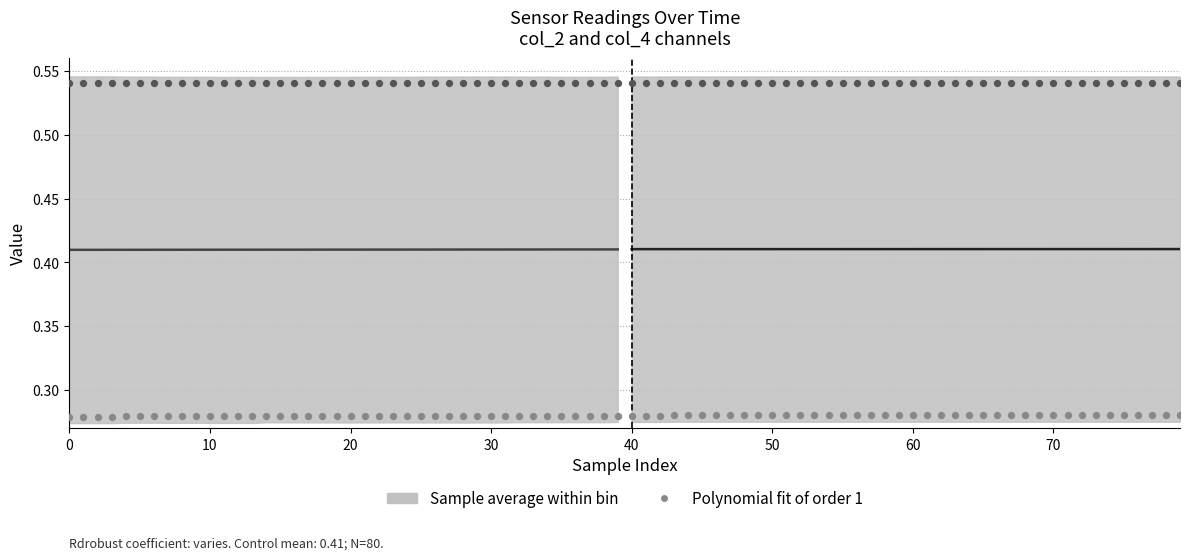

Which series contains the highest Y value?

col_4 (left)